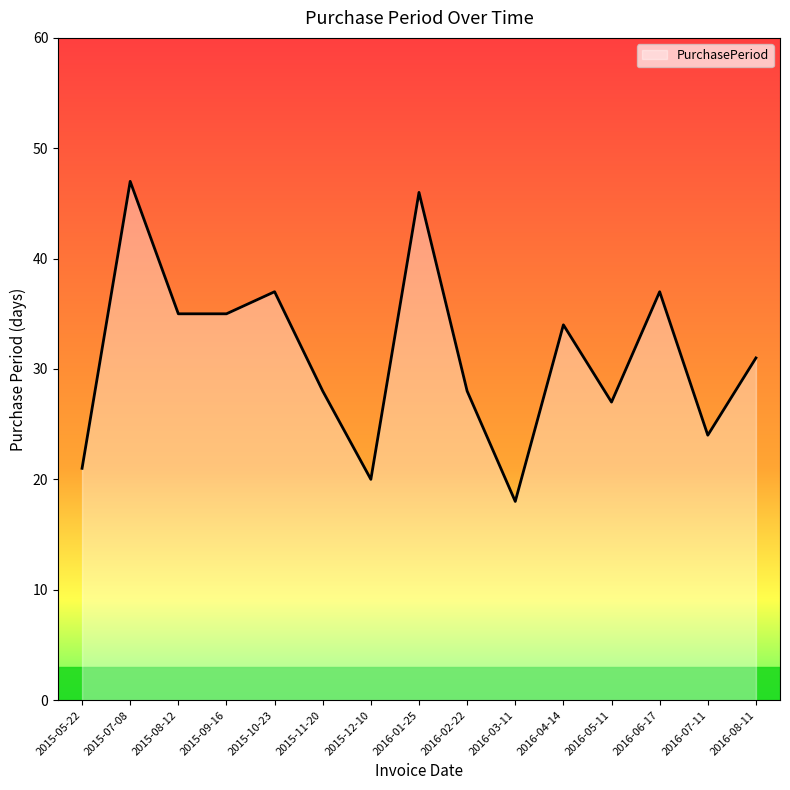

What value does the data have at 2015-11-20?

28